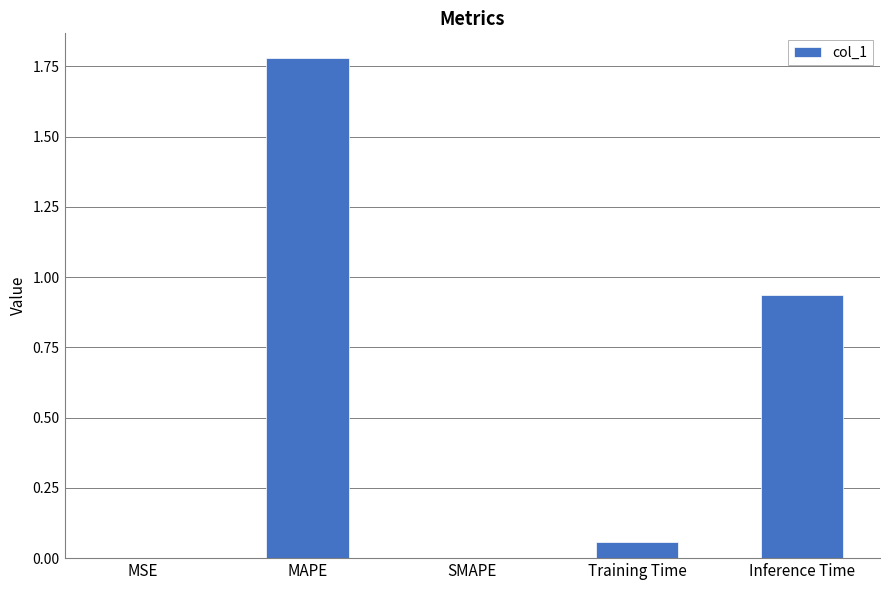

What is the sum of the values at Inference Time and Training Time?

1.0